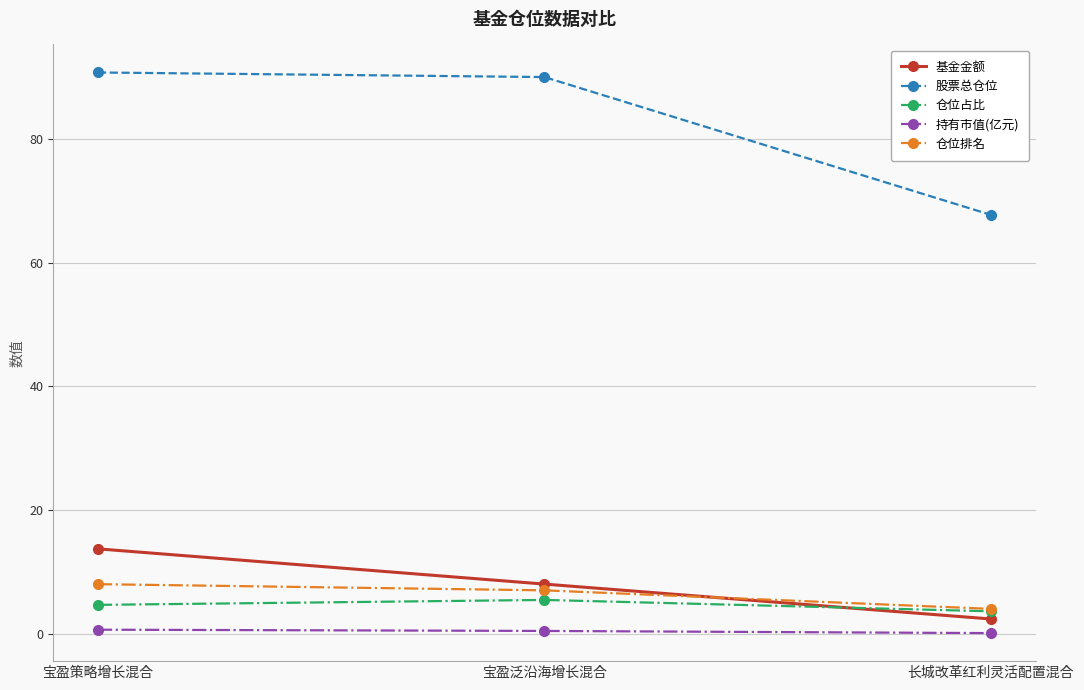

Rank the categories by 仓位占比 value from lowest to highest.

长城改革红利灵活配置混合, 宝盈策略增长混合, 宝盈泛沿海增长混合